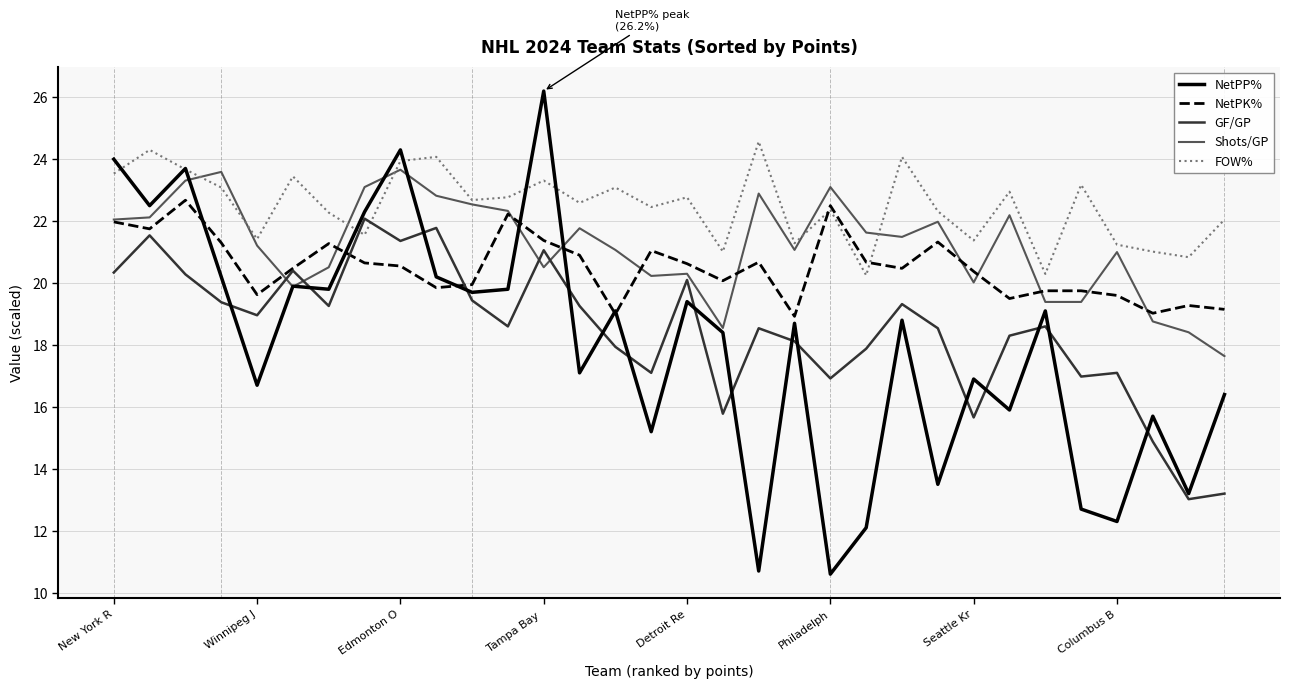

Which series has the largest range (max minus min)?

NetPP%